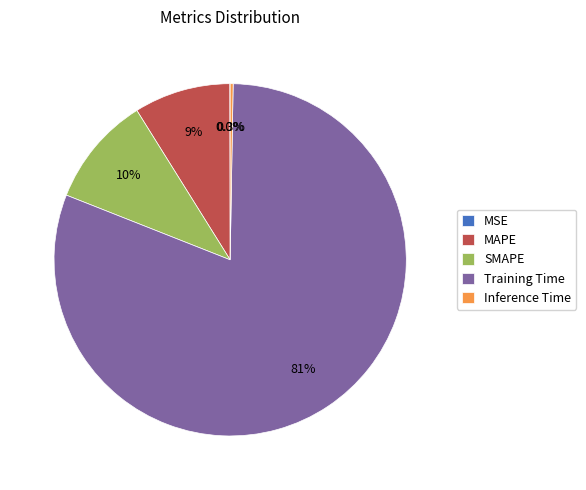

Combined, do SMAPE and MAPE account for over 50%?

No